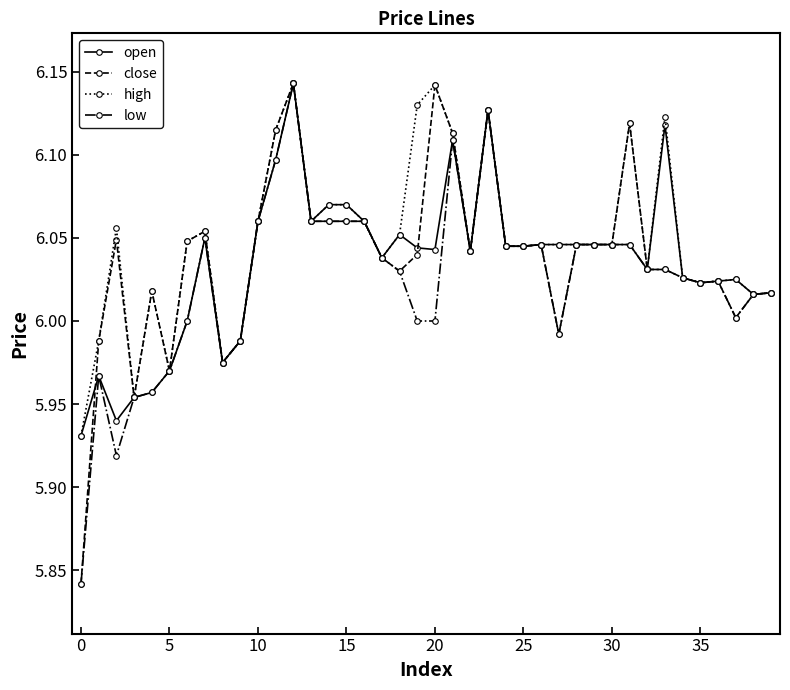

What is the label of the 9th point from the right?

31